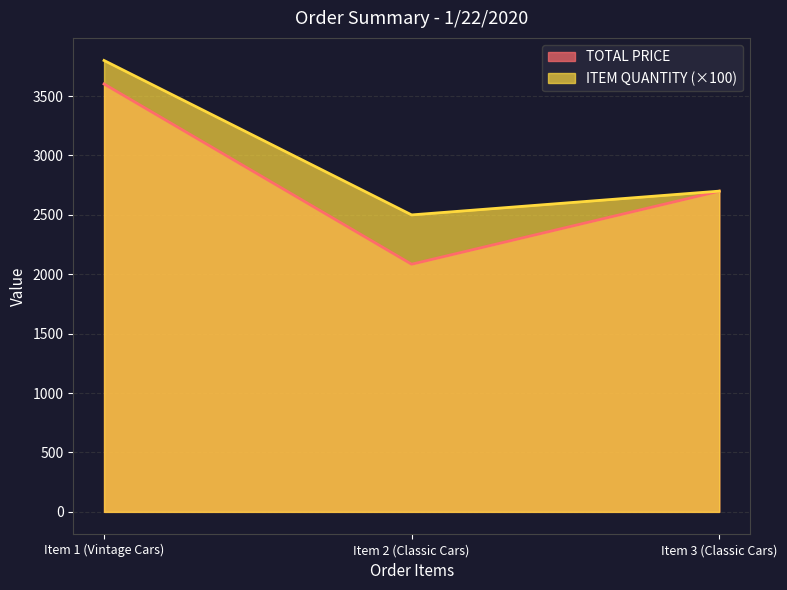

Reading right to left, extract all data points from this chart.

TOTAL PRICE: Item 3 (Classic Cars)=2700.0	Item 2 (Classic Cars)=2084.8	Item 1 (Vintage Cars)=3602.0
ITEM QUANTITY: Item 3 (Classic Cars)=2700.0	Item 2 (Classic Cars)=2500.0	Item 1 (Vintage Cars)=3800.0